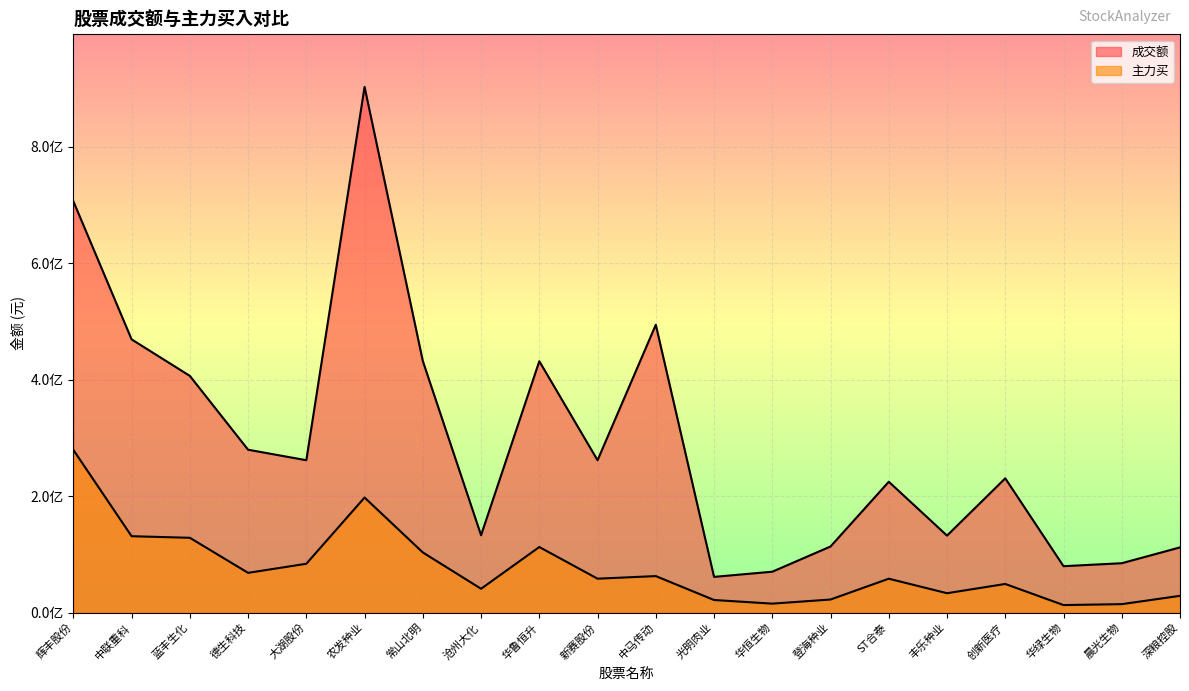

How many interior local valleys does the 主力买 series have?

6